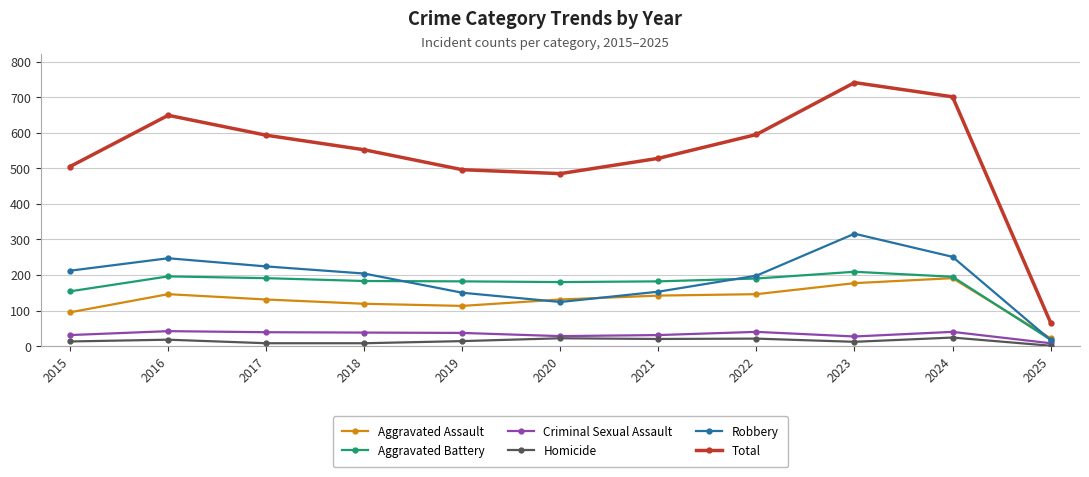

What is the difference between the maximum and minimum values in the Total series?

675